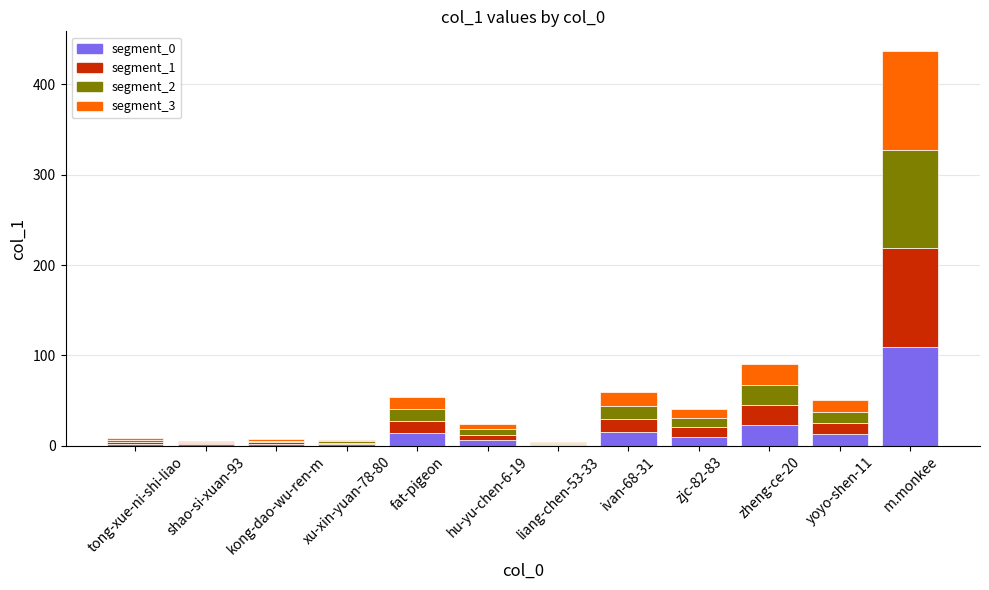

Count the number of data series in this chart.

4